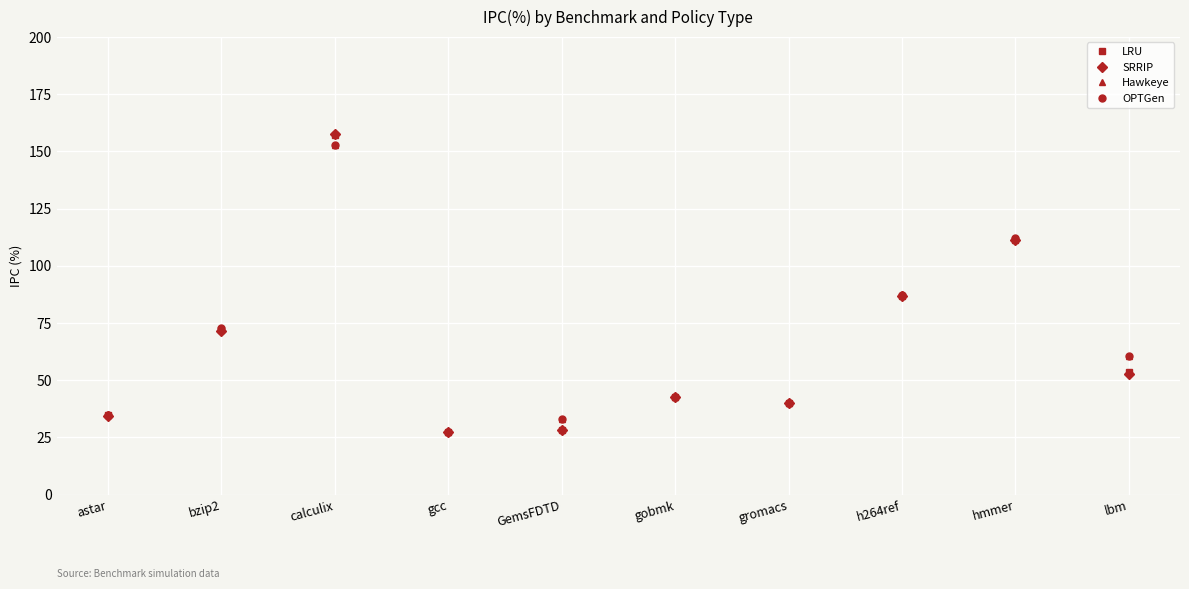

What is the difference between the maximum and minimum values in the Hawkeye series?

125.1